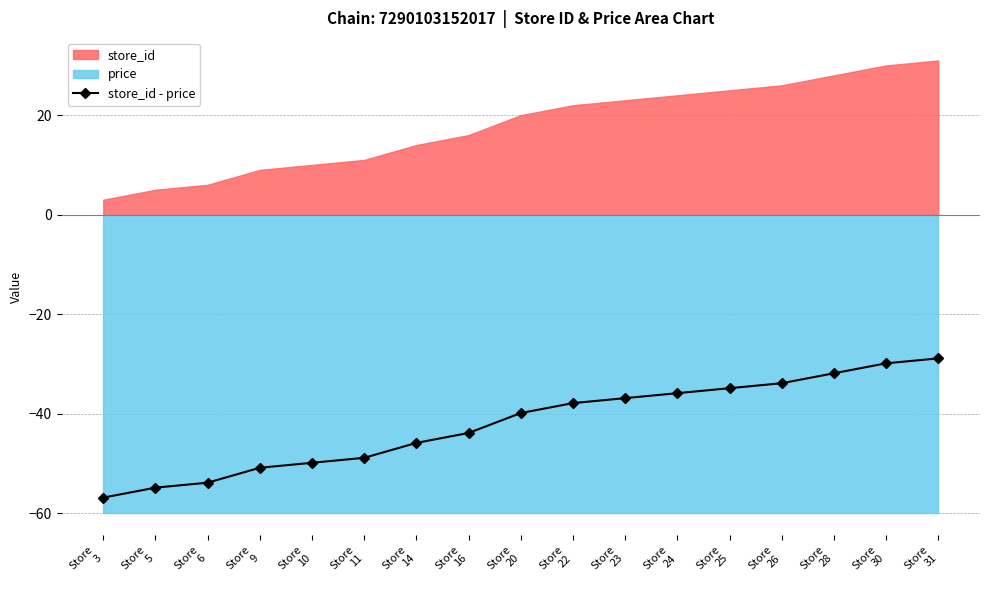

At which label is the value closest to -42?

Store
16